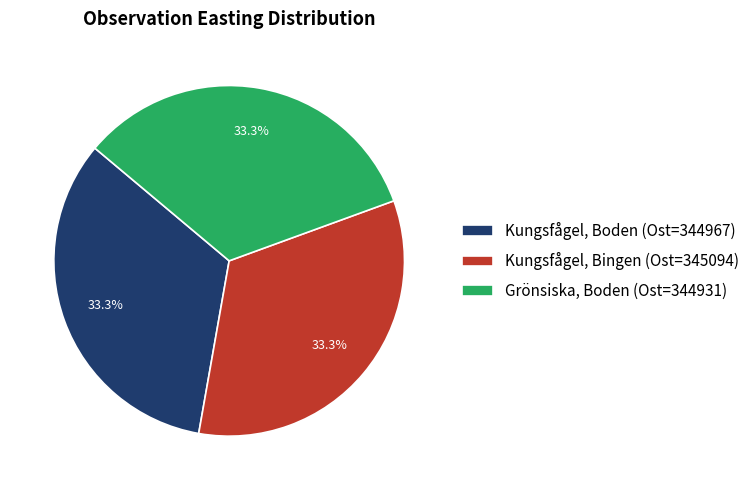

What percentage is the Kungsfågel, Boden (Ost=344967) slice, to the nearest percent?

33%